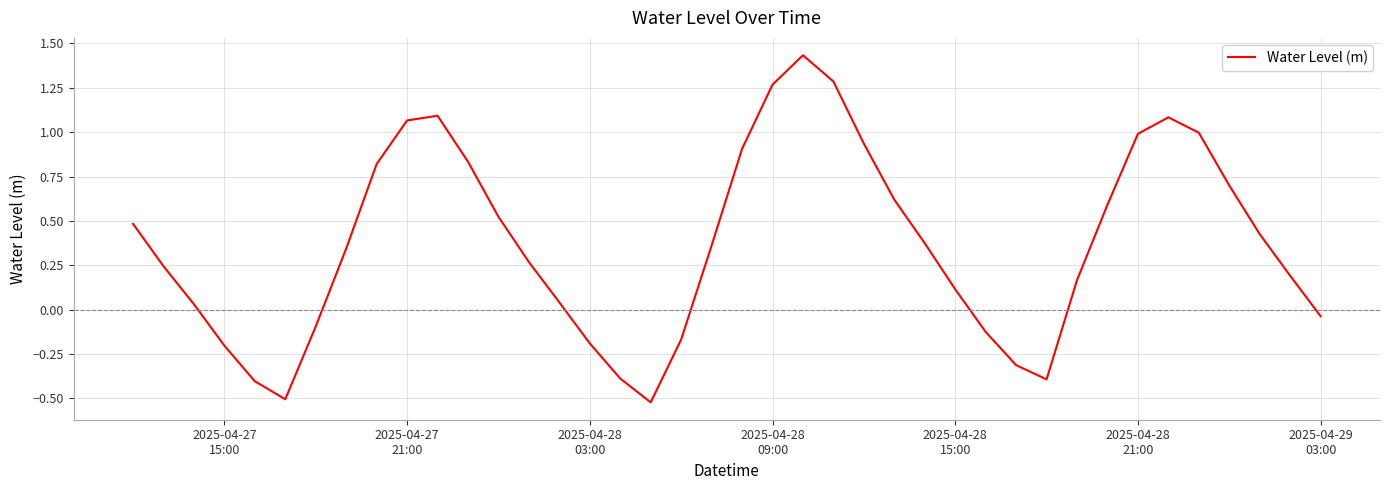

Does the chart display data point markers on the line(s)?

No